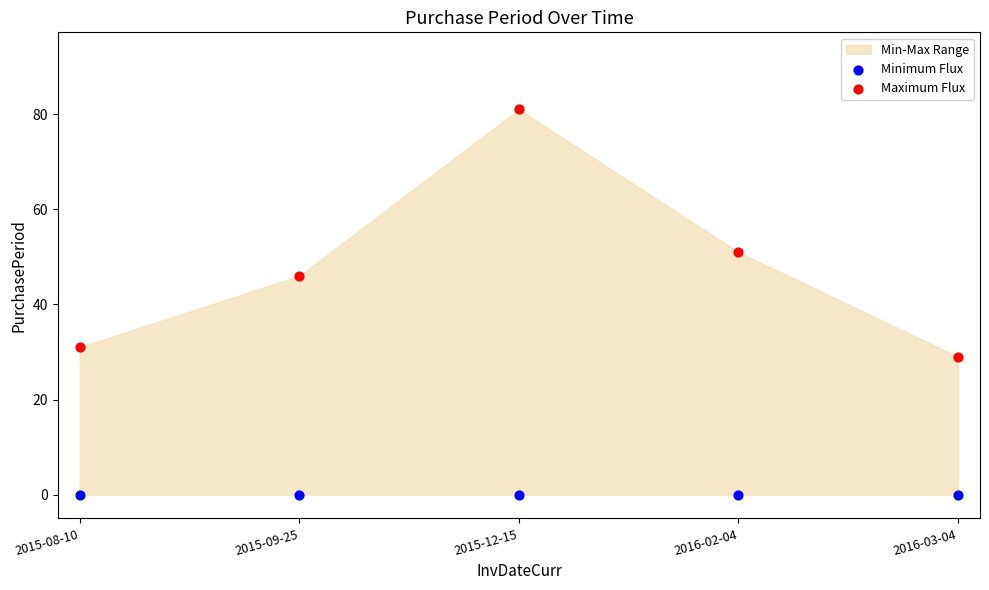

Across all data points, what is the average Y value?

24